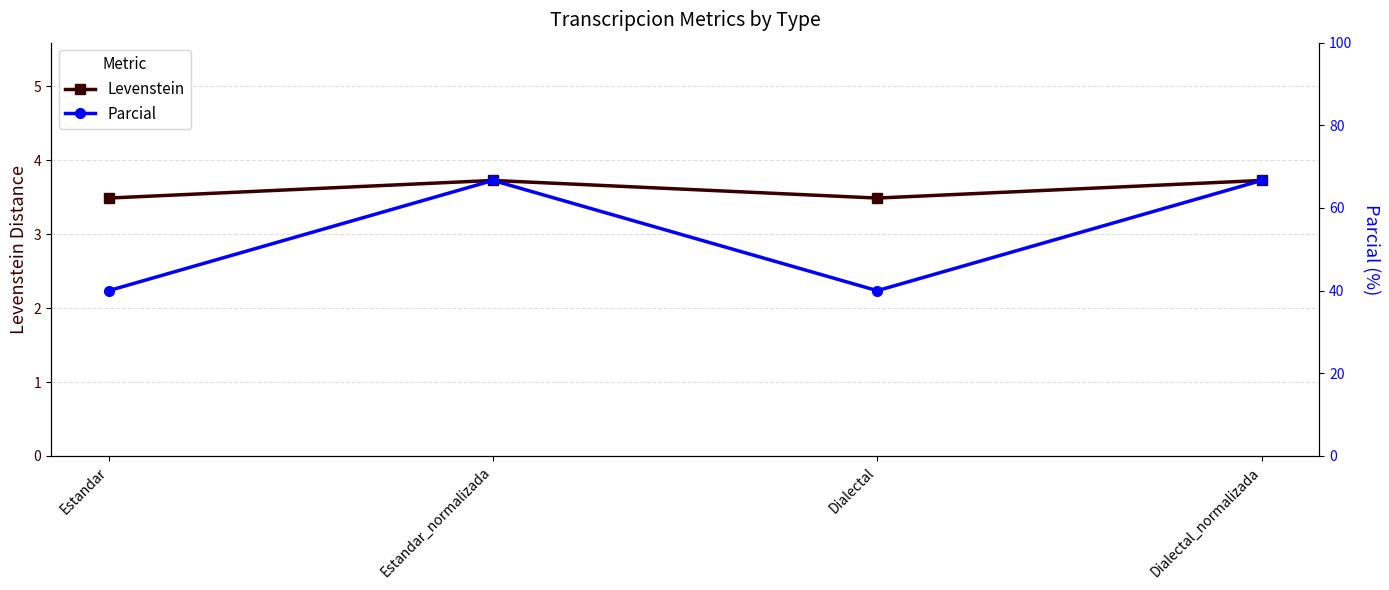

At Dialectal, list the series in order from smallest to largest.

Levenstein, Parcial